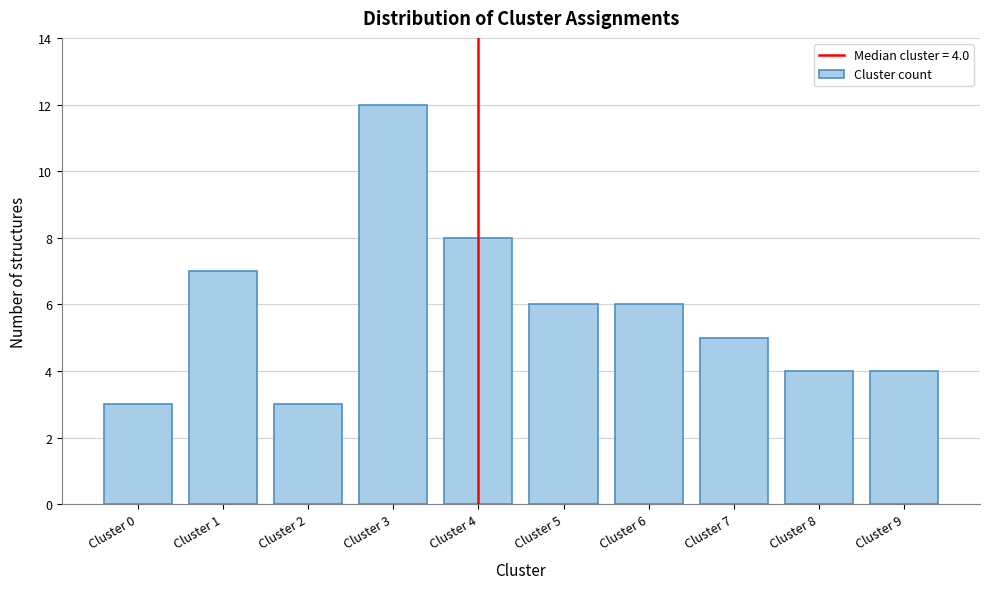

Reading right to left, extract all data points from this chart.

4	4	5	6	6	8	12	3	7	3